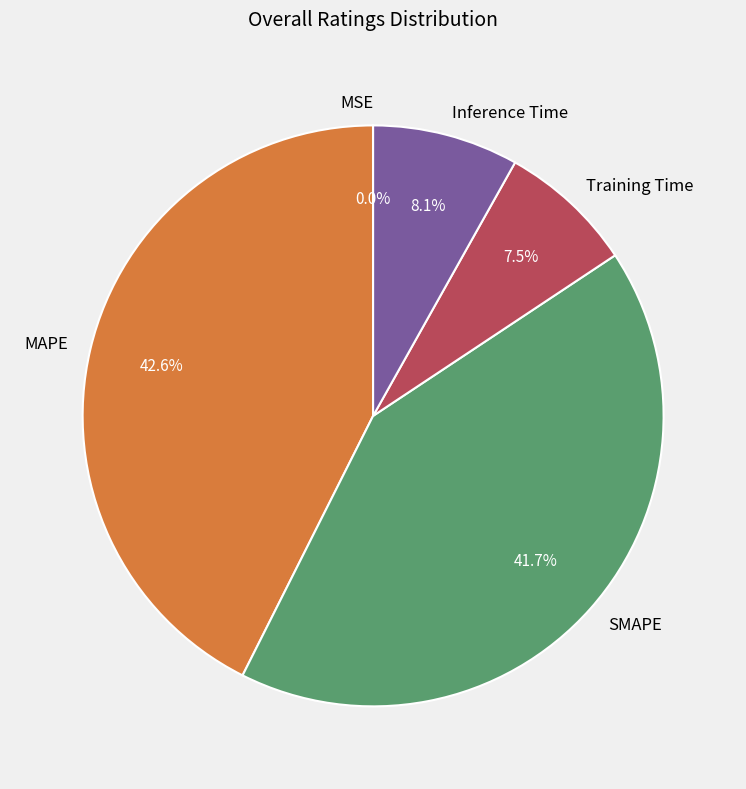

What percentage is NOT represented by Training Time?

92.5%